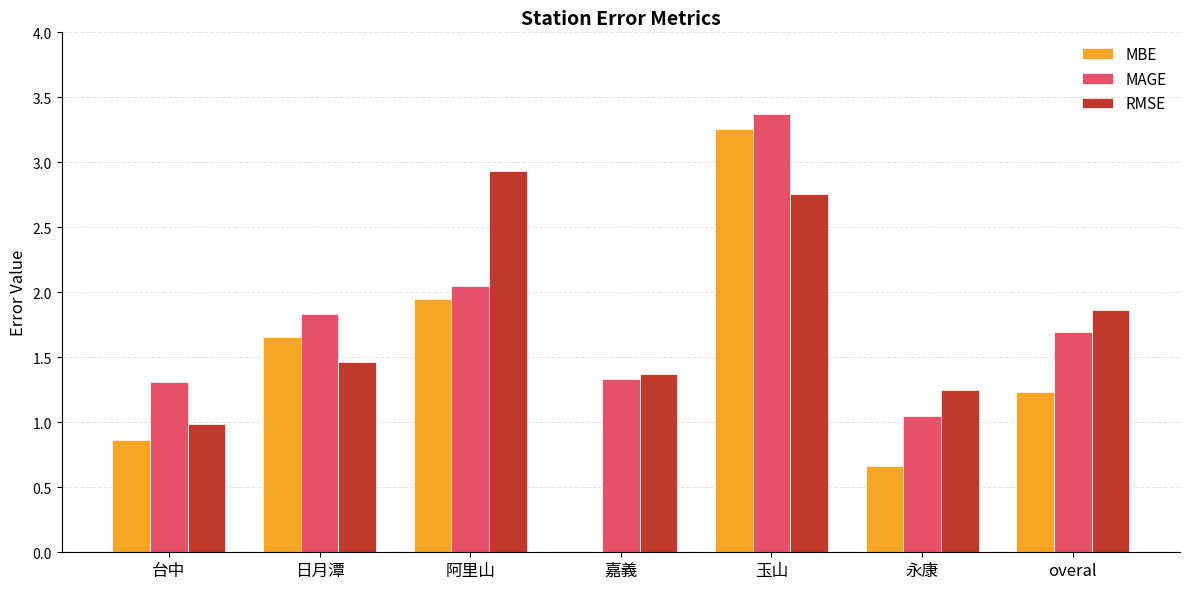

What is the average value of the MBE series?

1.4